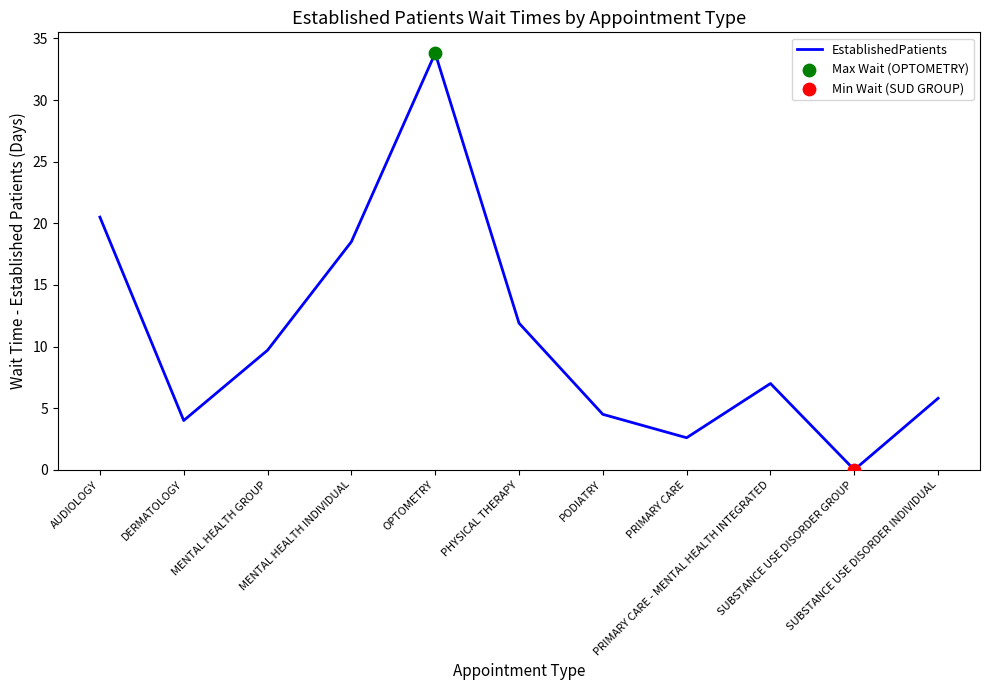

Between SUBSTANCE USE DISORDER INDIVIDUAL and AUDIOLOGY, which is larger?

AUDIOLOGY